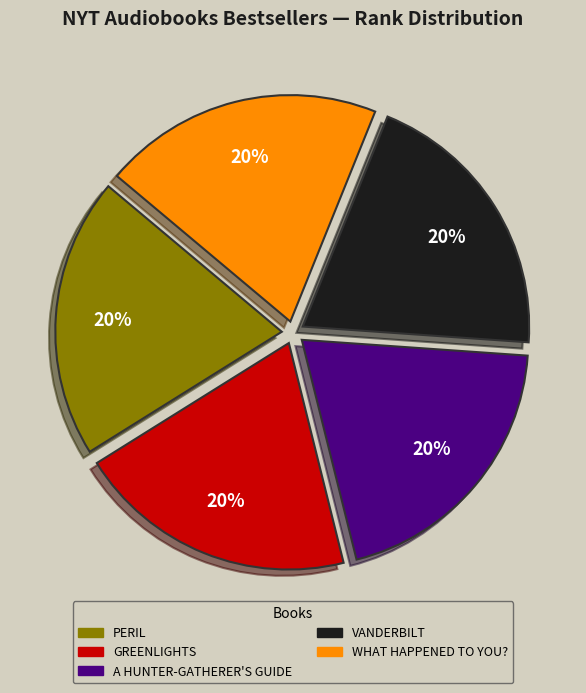

Count the number of slices in the pie.

5